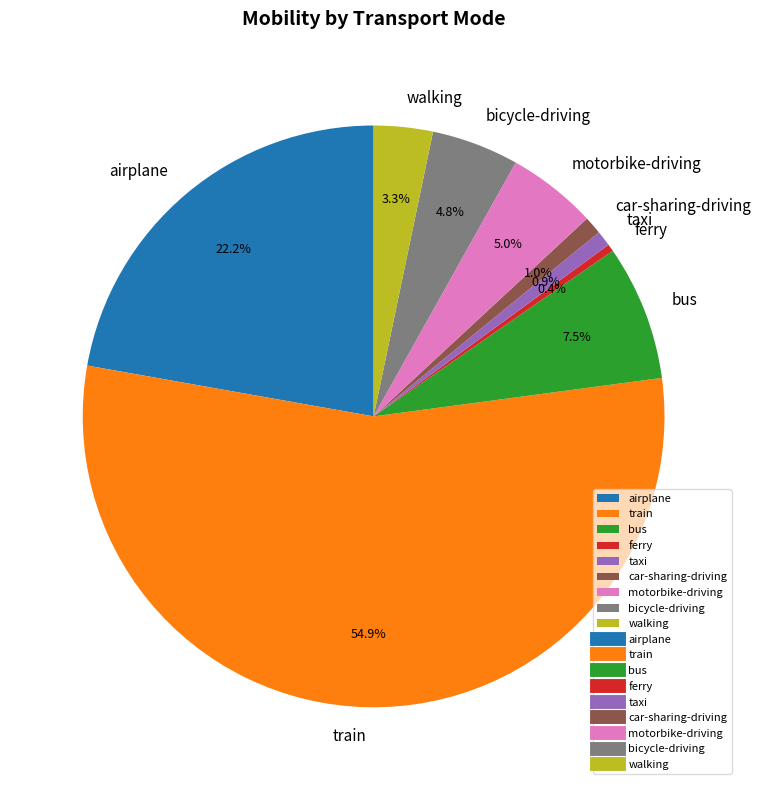

Count the number of slices in the pie.

9